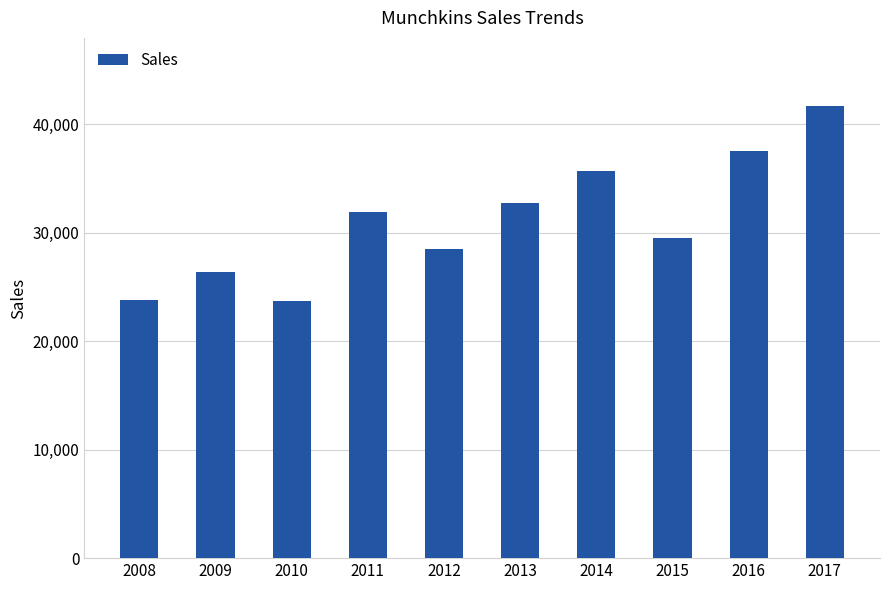

Between 2009 and 2017, which is larger?

2017